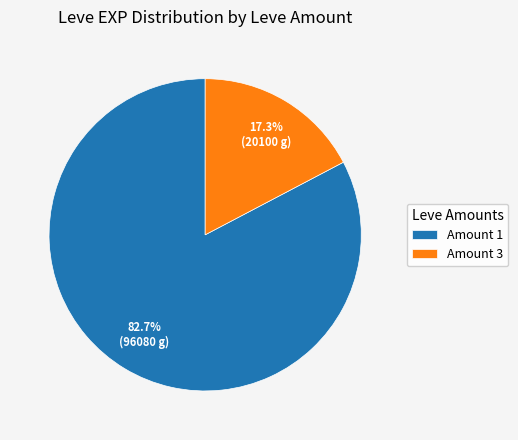

What is the ratio of the value at Amount 1 to the value at Amount 3?

4.8